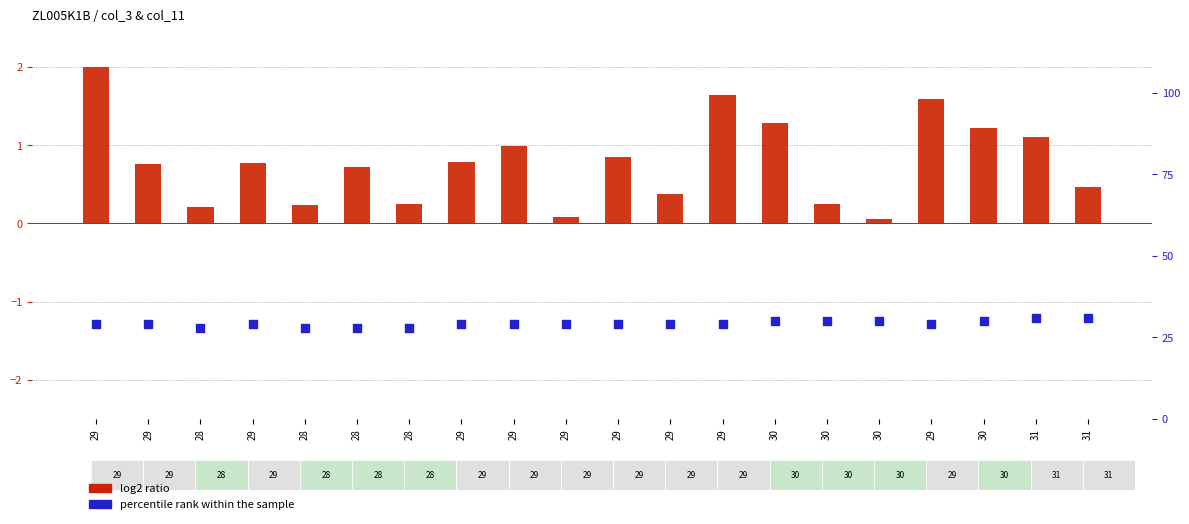

Is the value of log2 ratio at 29 greater than the value of percentile rank within the sample at 29?

No